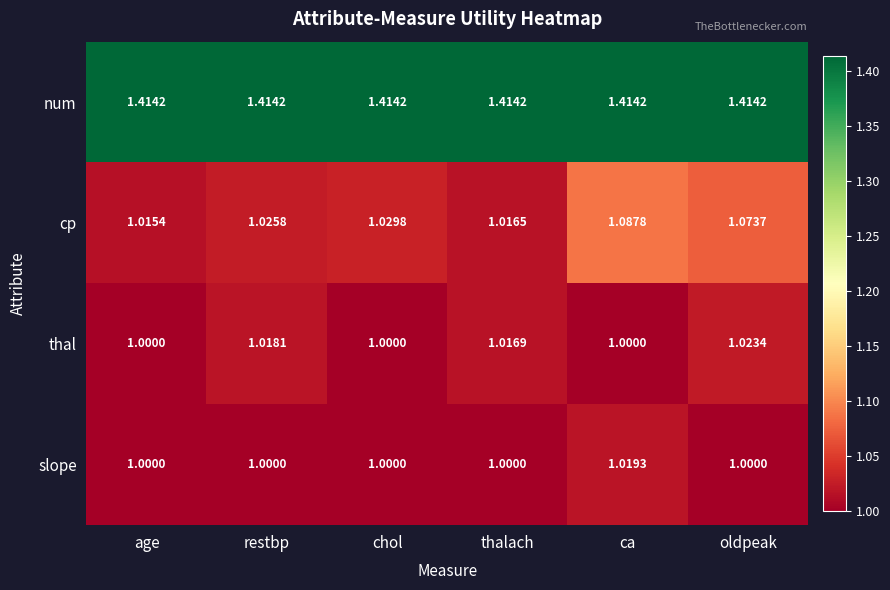

Rank the series at thalach from lowest to highest value.

slope, cp, thal, num